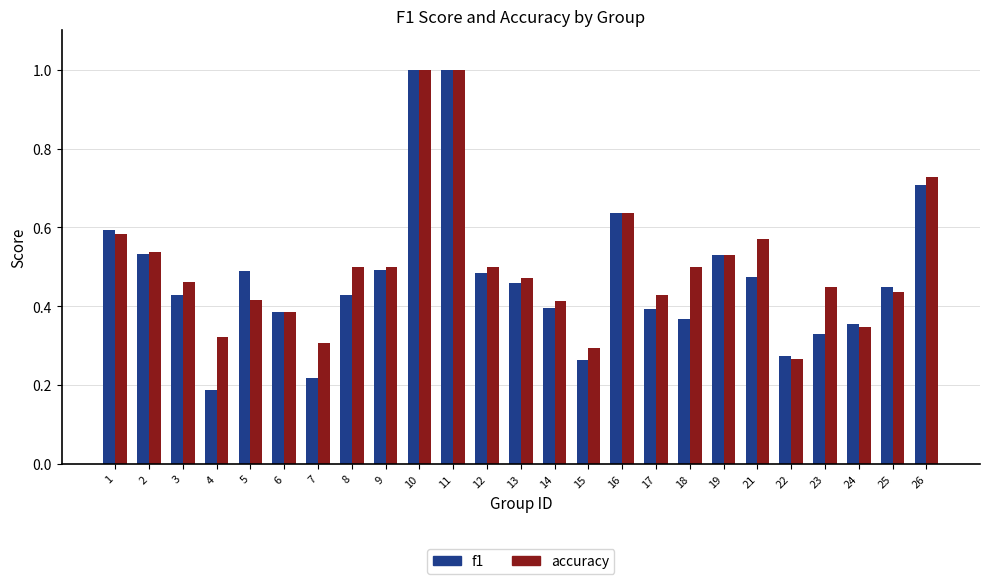

Is it true that f1 equals 0.2 at 2?

False